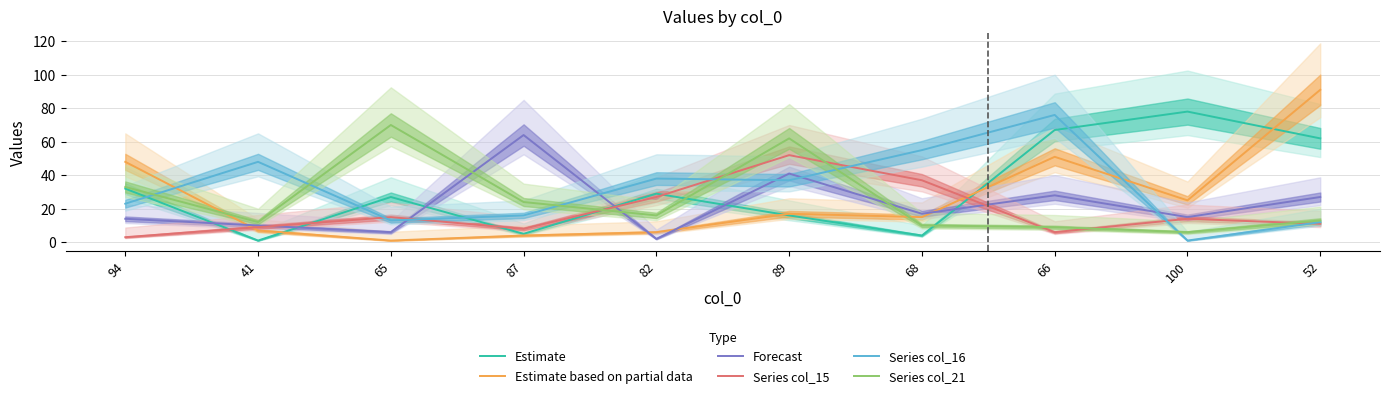

Count the number of categories in the chart.

10